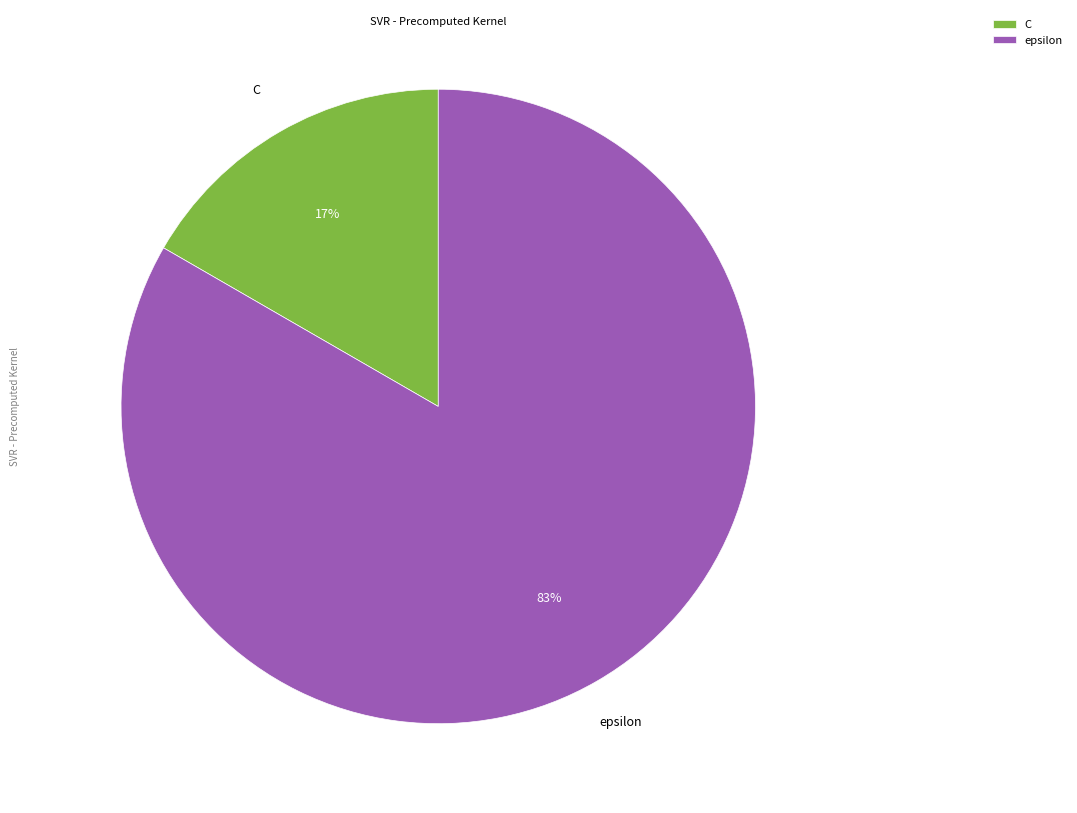

Which has a higher value, epsilon or C?

epsilon